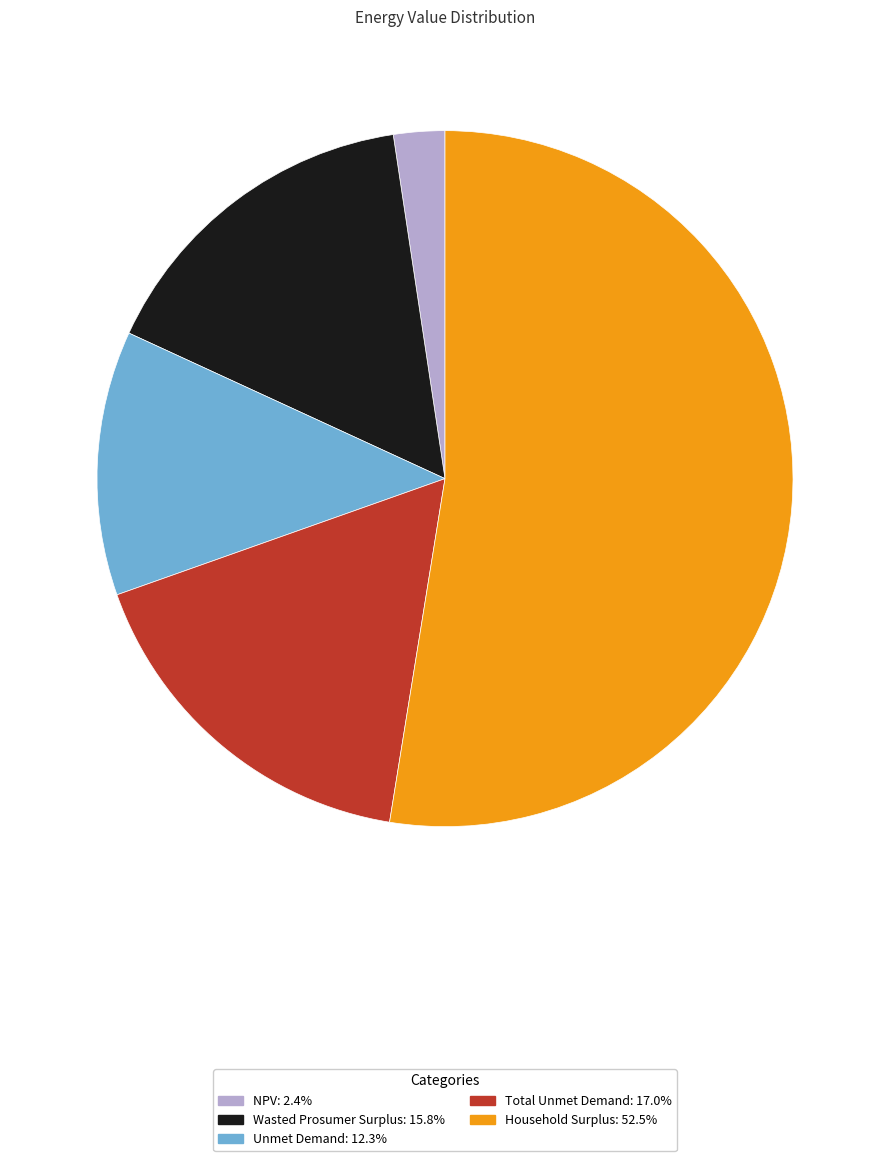

Is the sum of Unmet Demand and Wasted Prosumer Surplus greater than half?

No